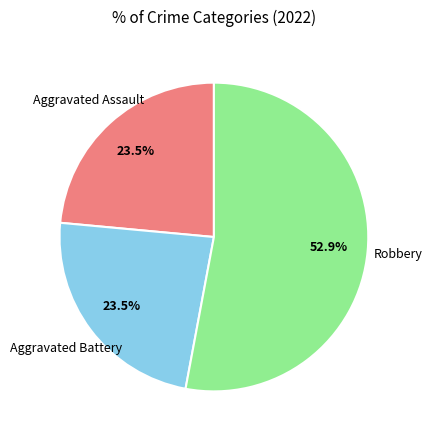

What percentage is NOT represented by Aggravated Assault?

76.5%